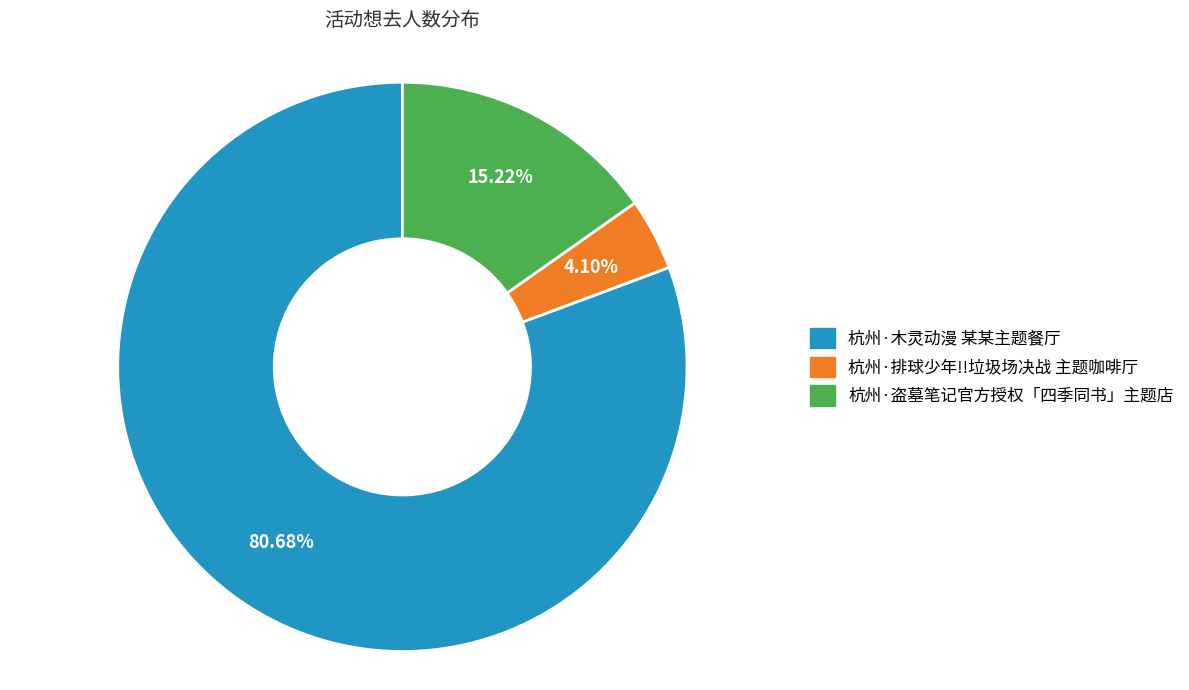

Rank the categories by value from highest to lowest.

杭州·木灵动漫 某某主题餐厅, 杭州·盗墓笔记官方授权「四季同书」主题店, 杭州·排球少年!!垃圾场决战 主题咖啡厅